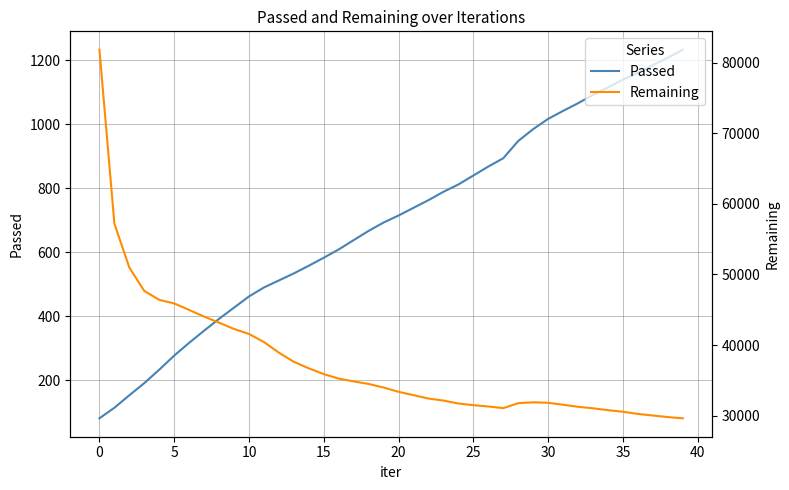

True or false: Passed and Remaining intersect in this chart.

False